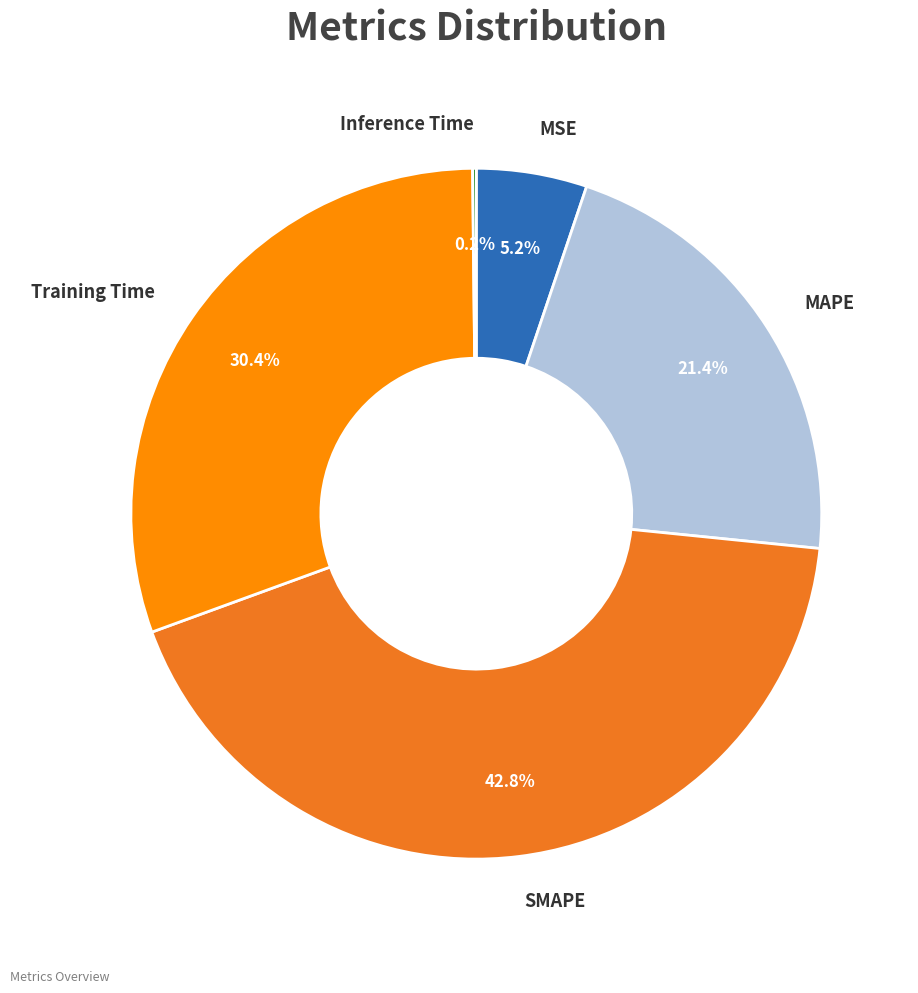

To the nearest percent, what portion does MSE represent?

5%